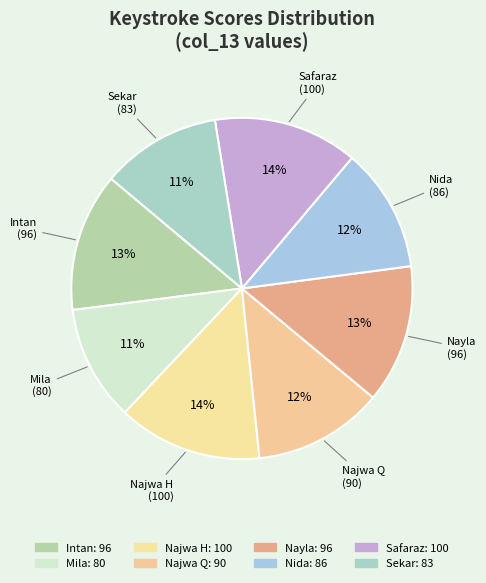

Is it true that Sekar is 17% of the pie?

False